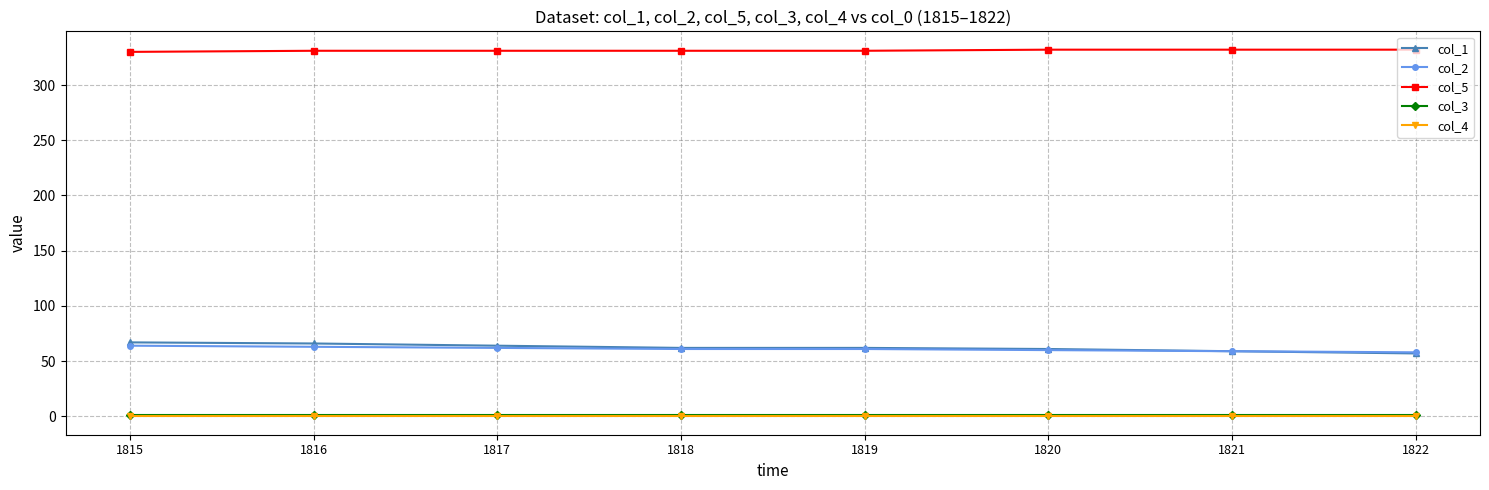

What is the greatest value displayed?

332